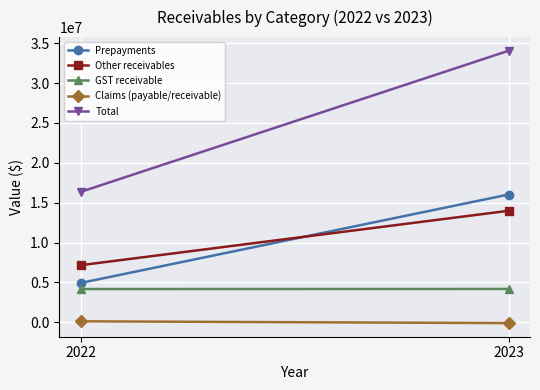

What is the difference between the Other receivables values at 2023 and 2022?

6826797